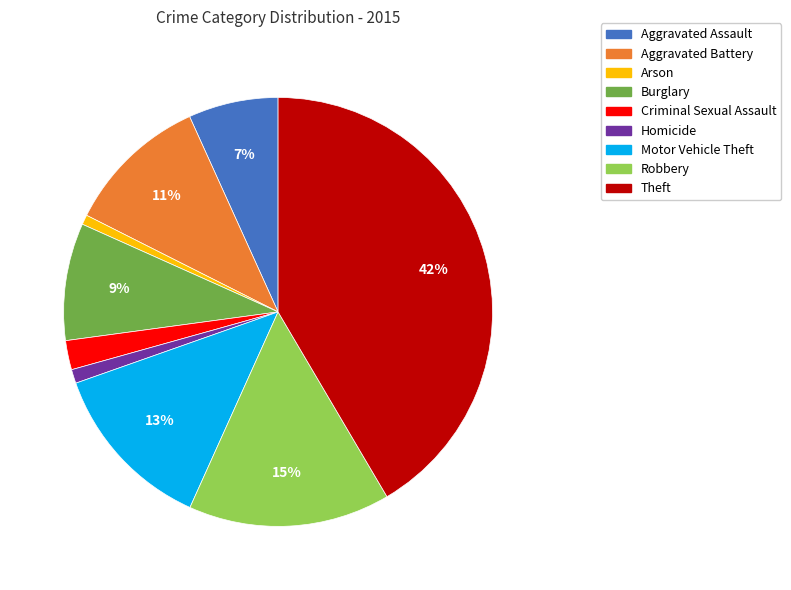

Is it true that Theft is 42% of the pie?

True